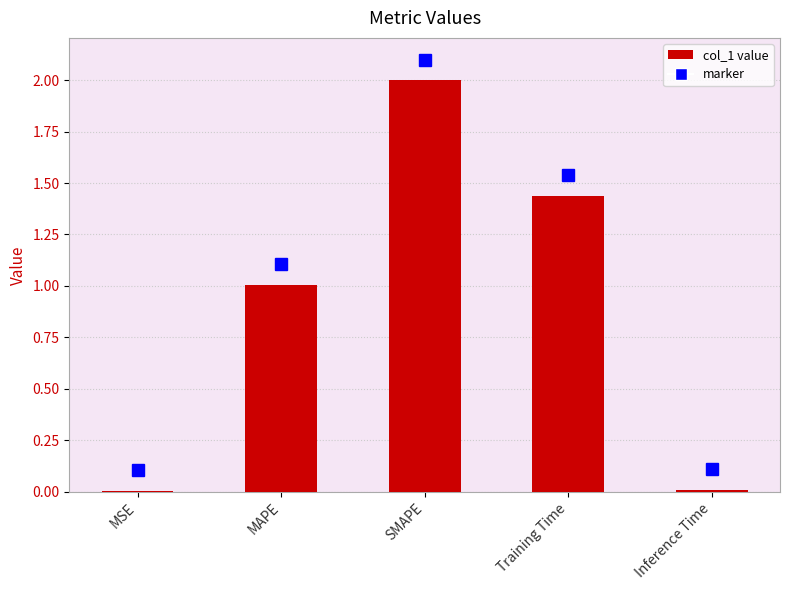

Does the chart contain stacked bars?

No